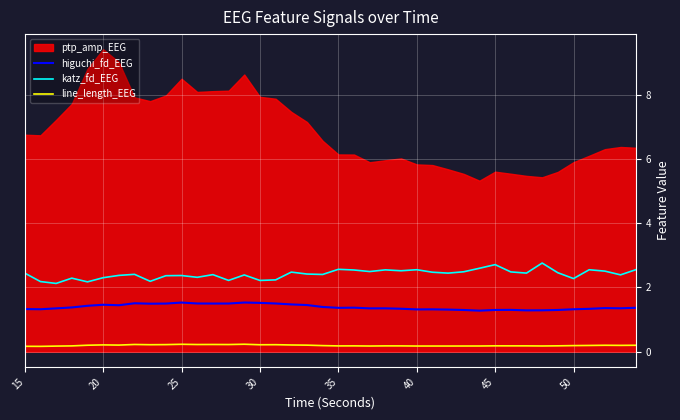

What is the highest value of the katz_fd_EEG series?

2.8